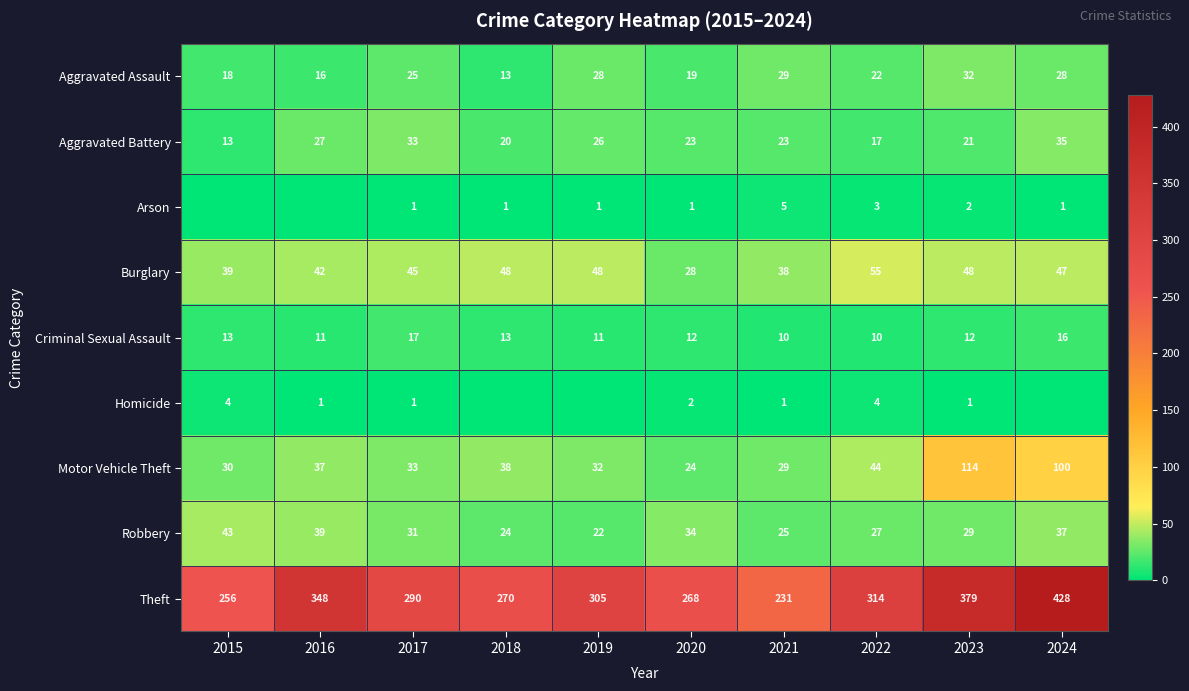

How many distinct data groups are displayed?

9